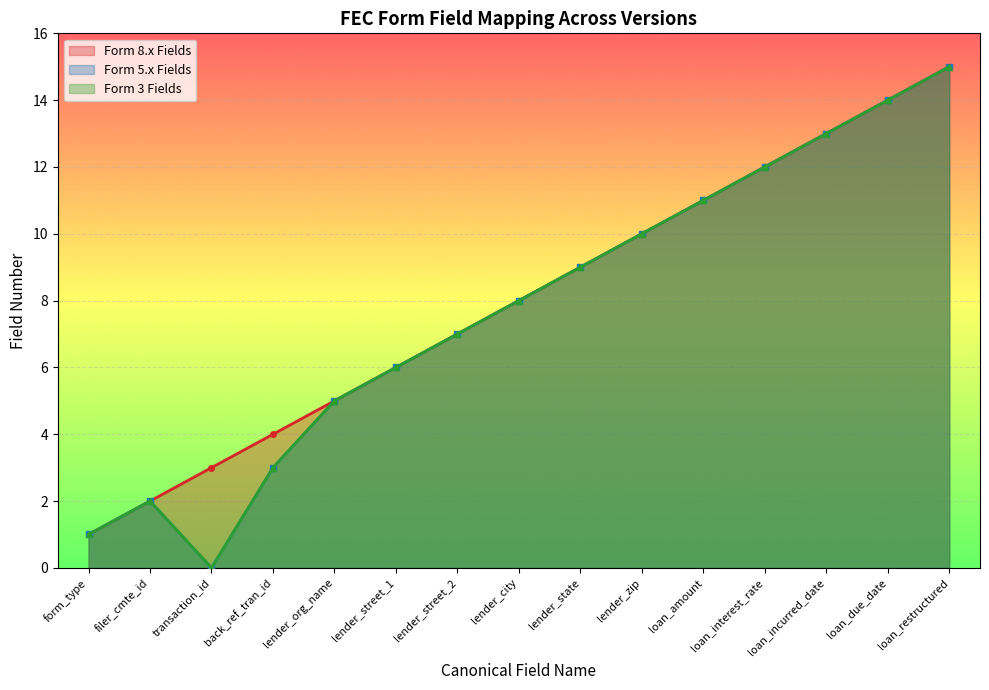

How many values in the Field Position series are below 8?

7